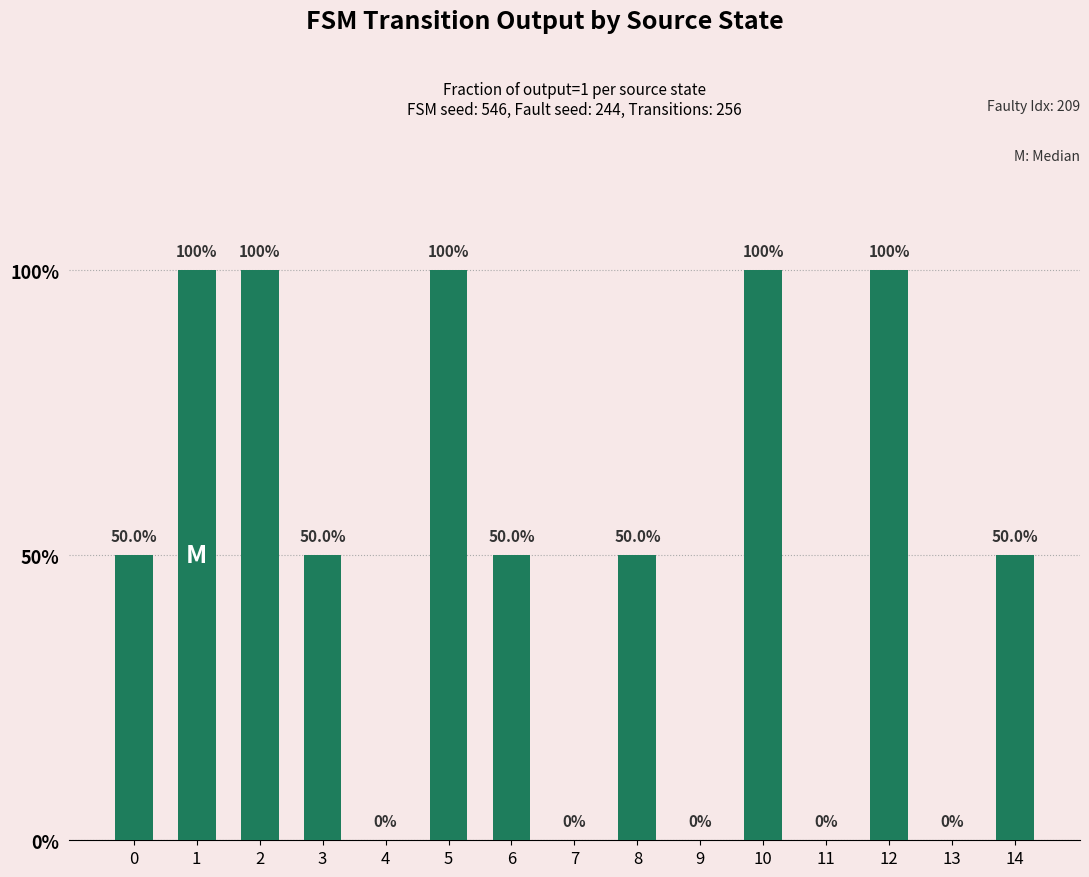

Are the bars horizontal?

No